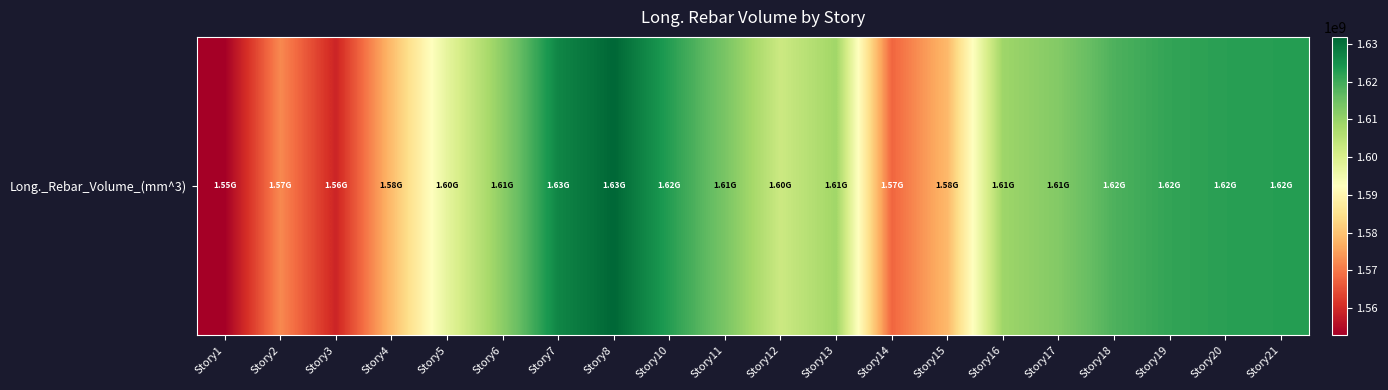

The value at Story6 is 765897548.3. True or false?

False